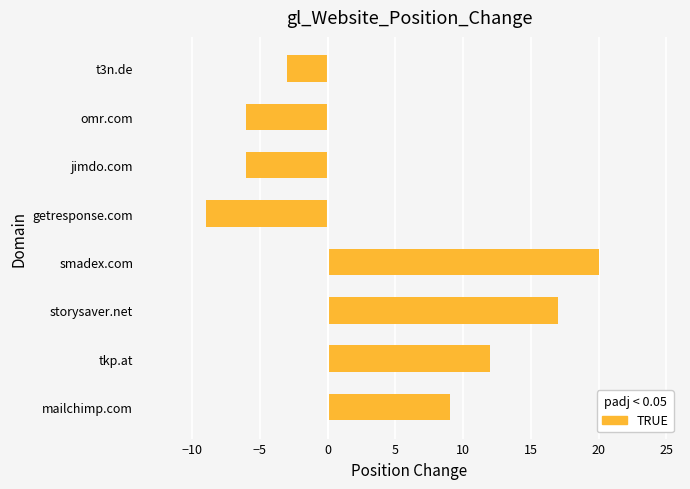

Reading bottom to top, what are all the values shown in this chart?

9	12	17	20	-9	-6	-6	-3